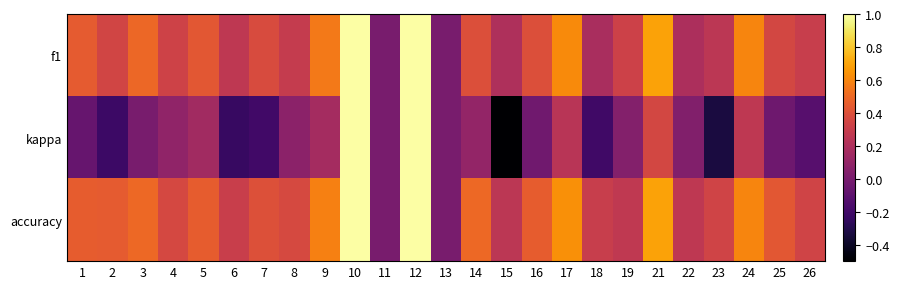

Between 7 and 8, which series saw the biggest shift?

kappa